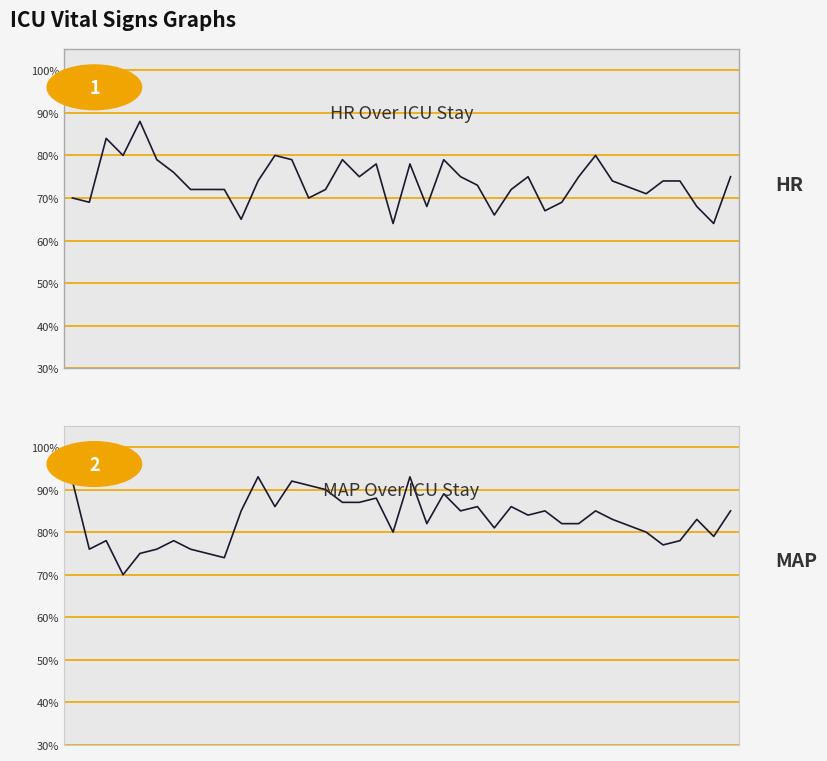

How many interior local valleys does the HR series have?

11